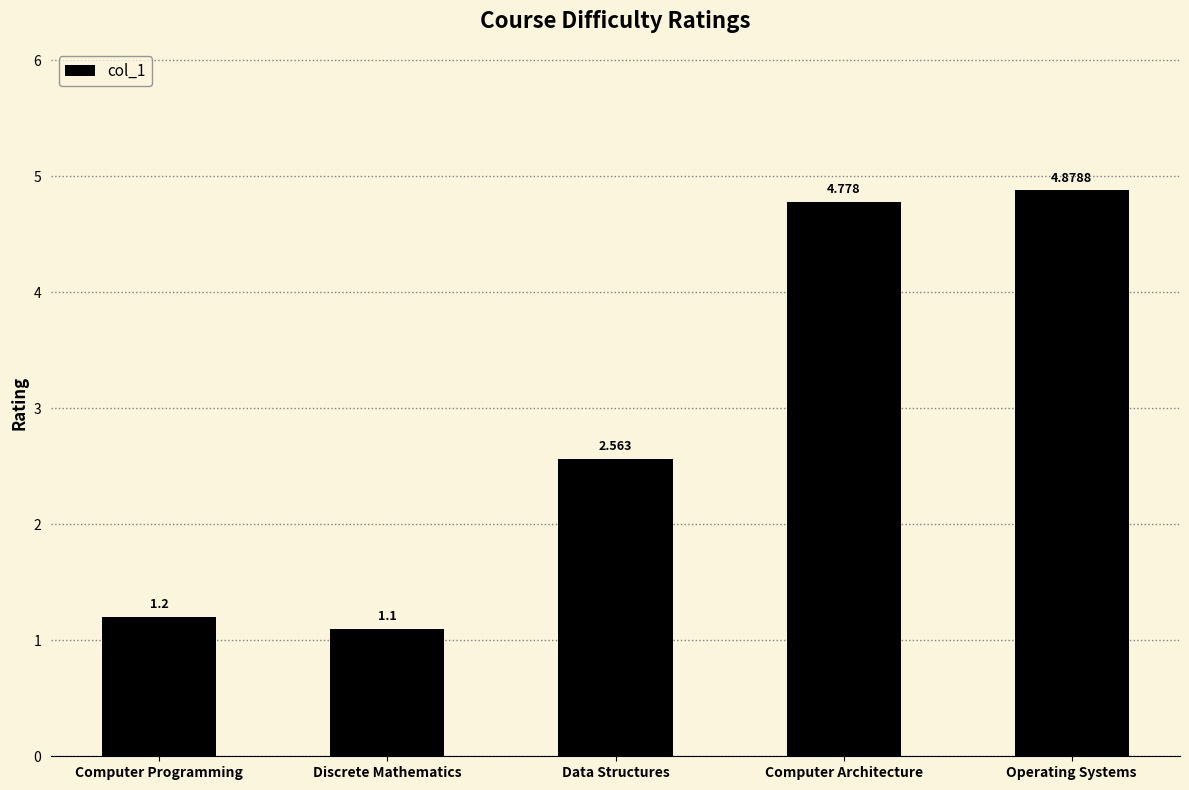

At which category does the chart reach its peak across all series?

Operating Systems